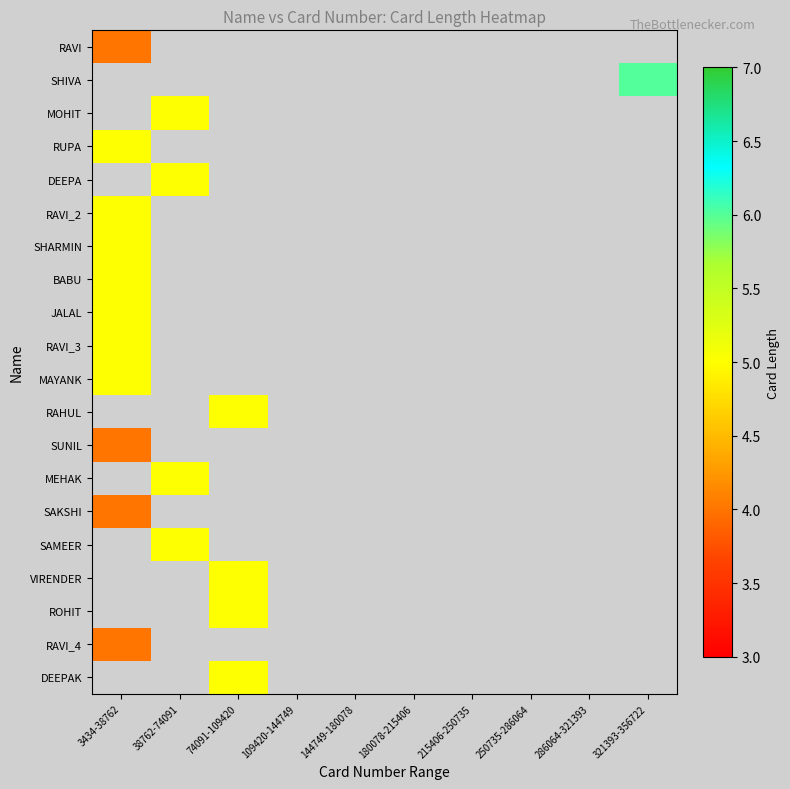

Where is SAKSHI nearest to the value 4?

3434-38762